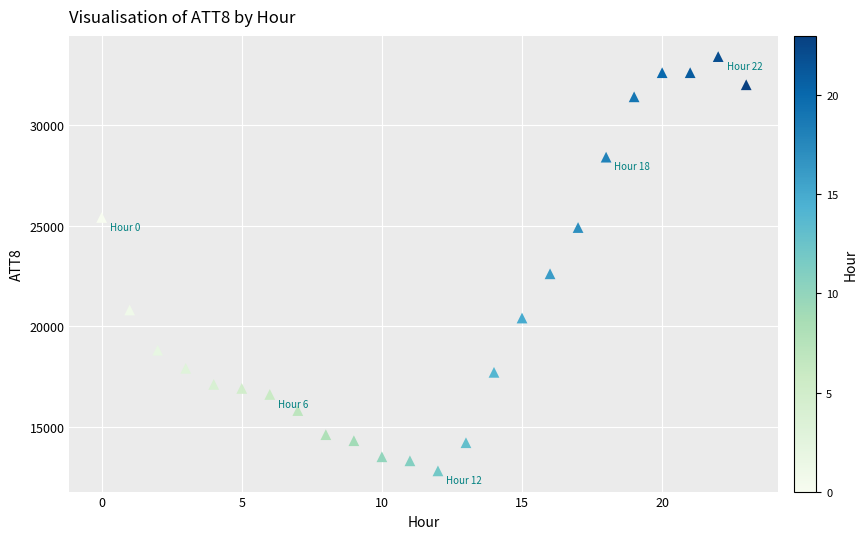

What is the range of Y values (max minus min)?

20600